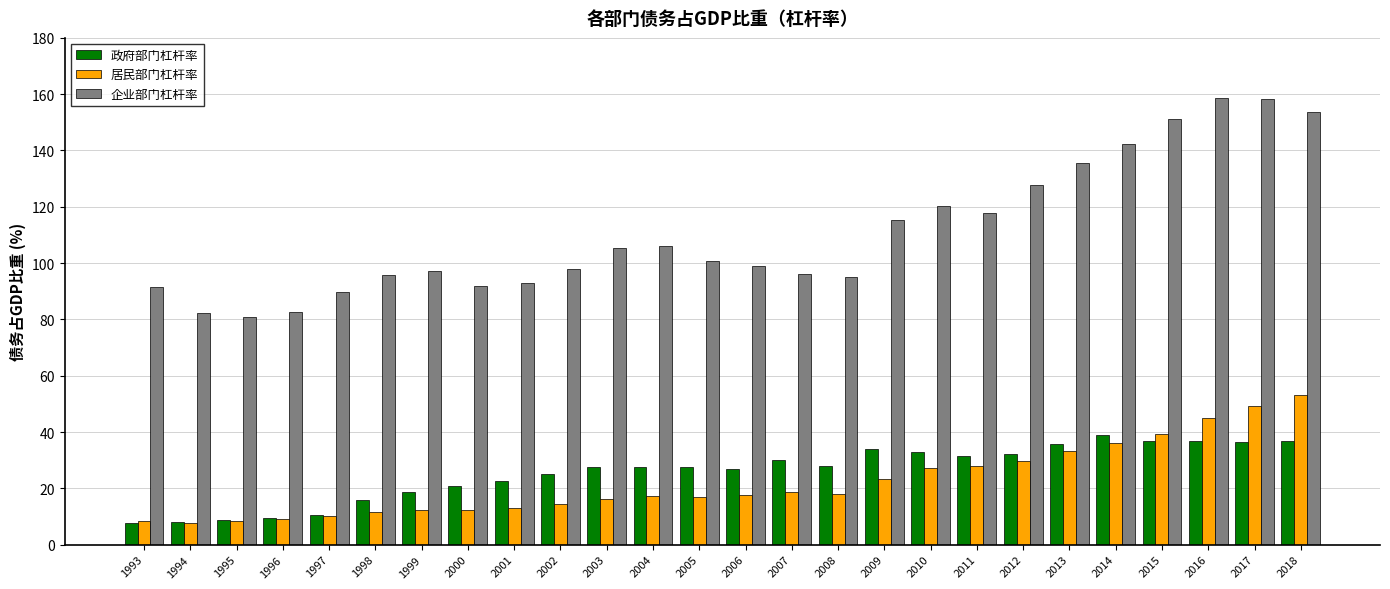

Which series has the largest total across all categories?

企业部门杠杆率